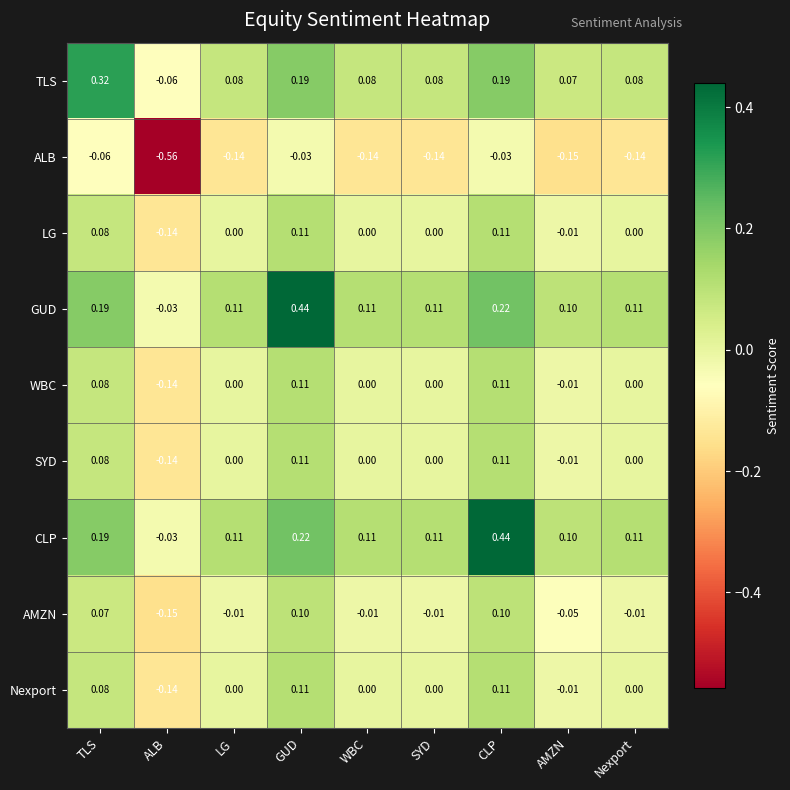

What is the spread (max minus min) of values at ALB?

0.5